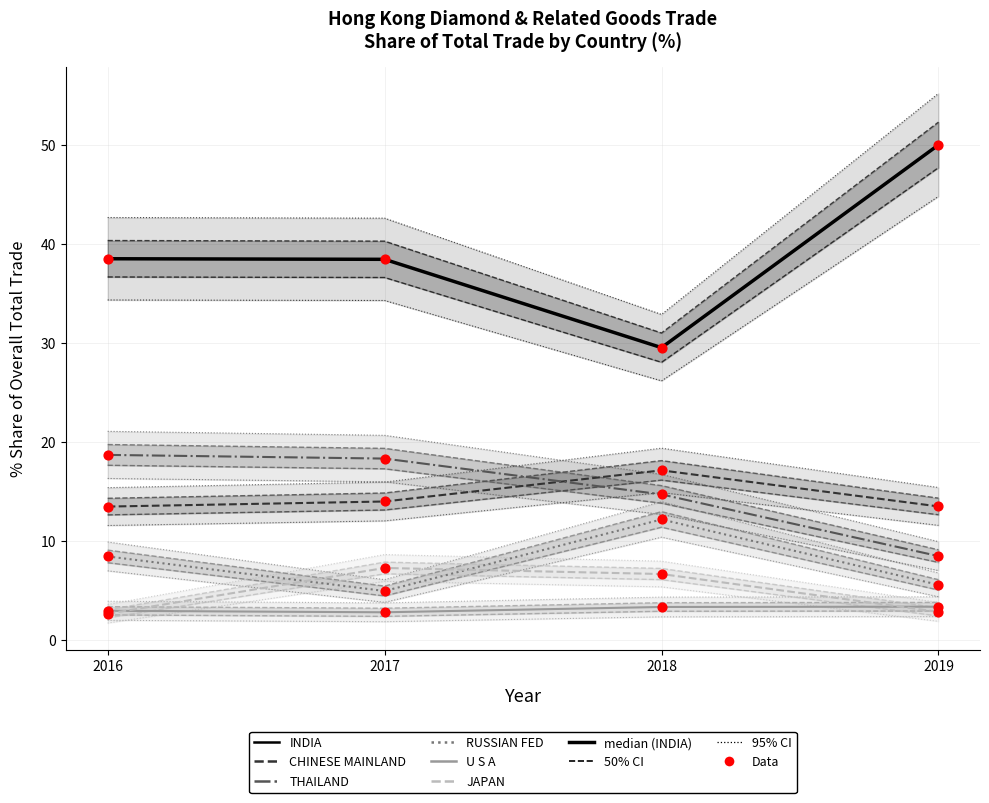

Is the value of JAPAN at 2016 greater than the value of THAILAND at 2019?

No